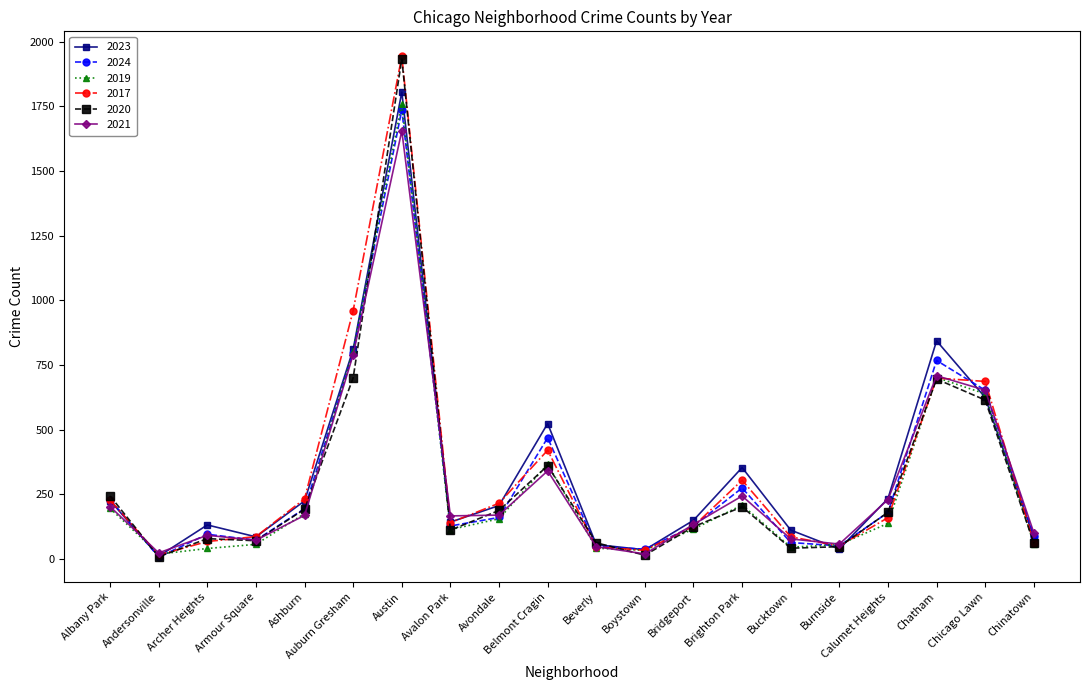

True or false: 2024 has a value of 194 at Ashburn.

True